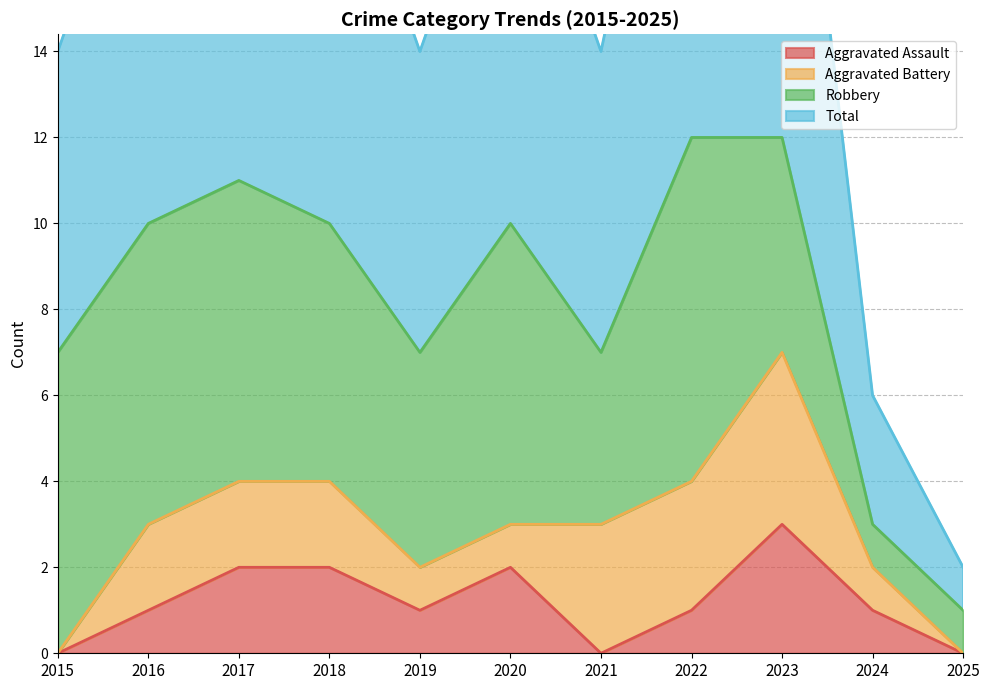

Which category has the highest value in the Aggravated Assault series?

2023